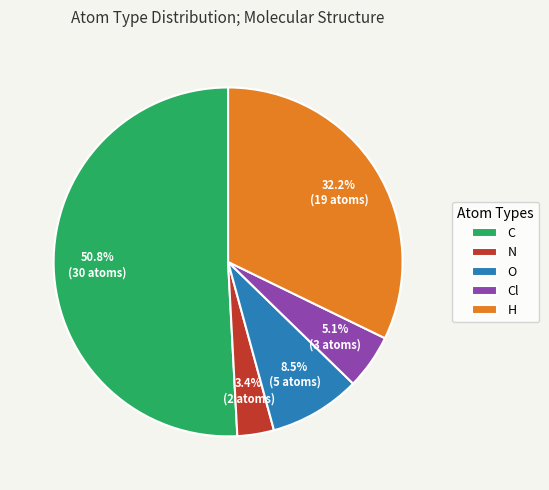

Is Cl the majority of the pie?

No